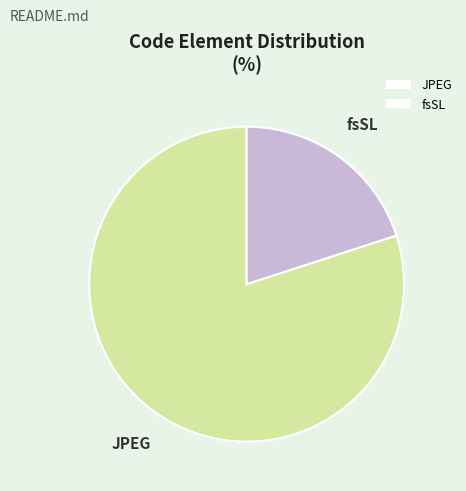

Rank the categories by value from highest to lowest.

JPEG, fsSL